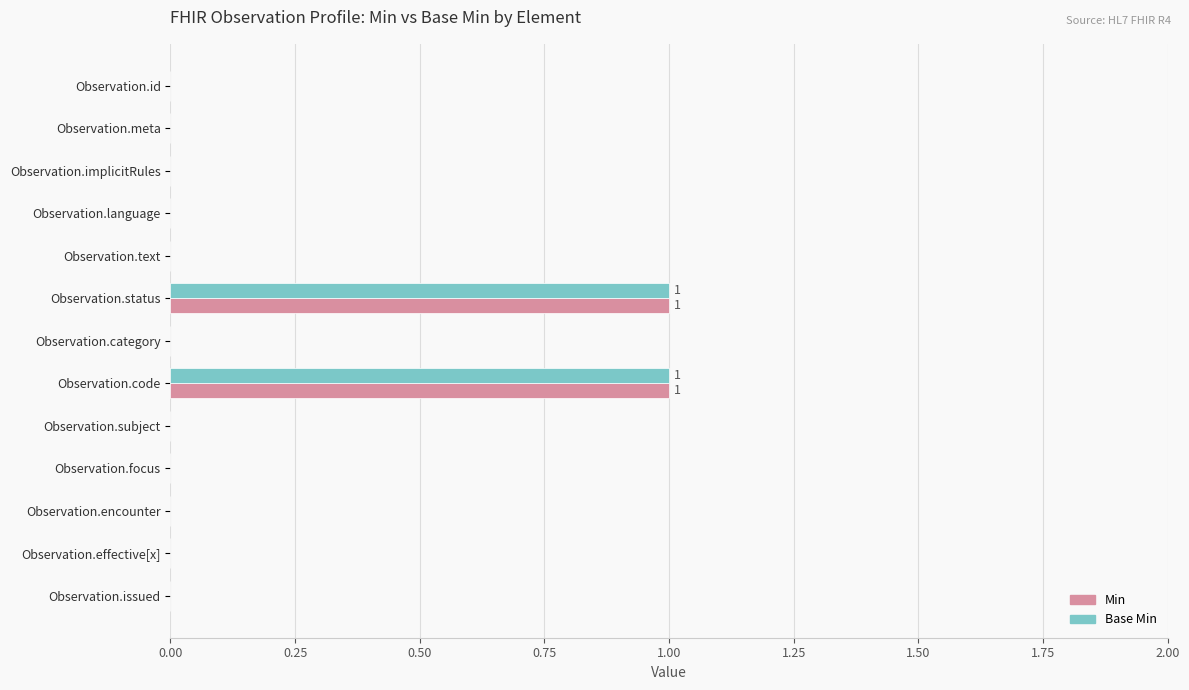

Is it true that Min equals 2 at Observation.code?

False